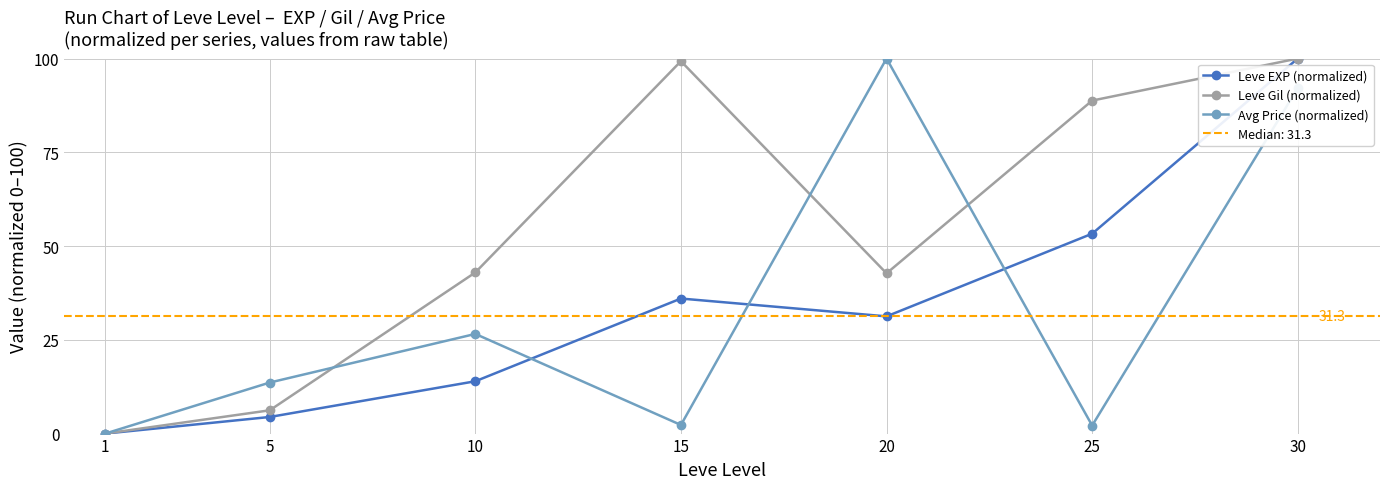

Which series has the largest total across all categories?

Leve Gil (normalized)